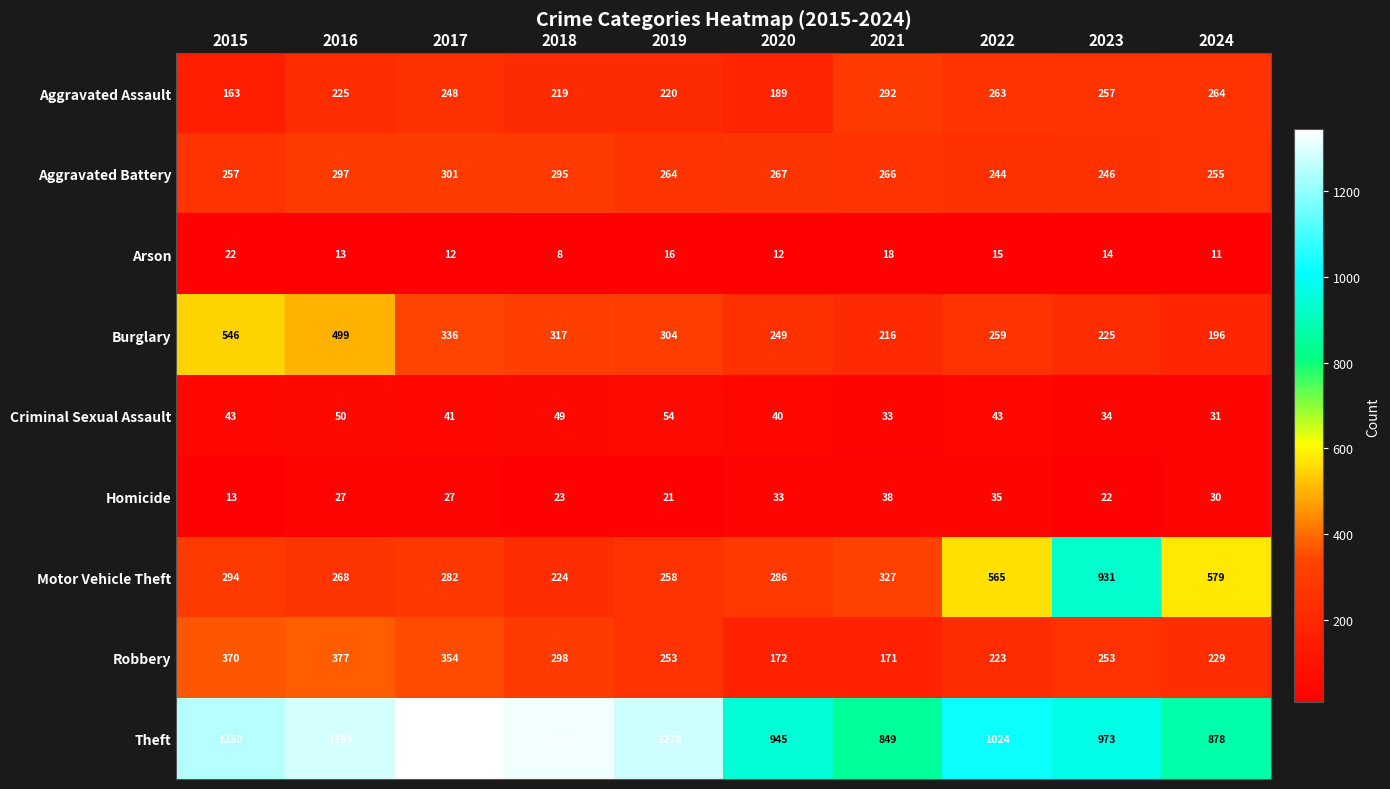

At which label is Arson closest to 15?

2022